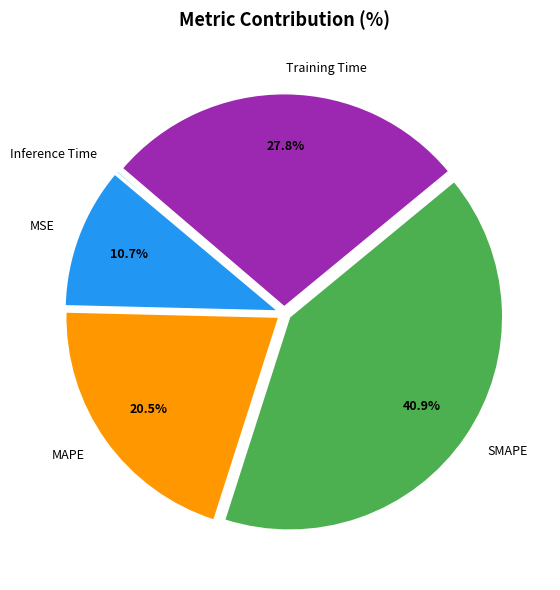

To the nearest percent, what portion does MSE represent?

11%